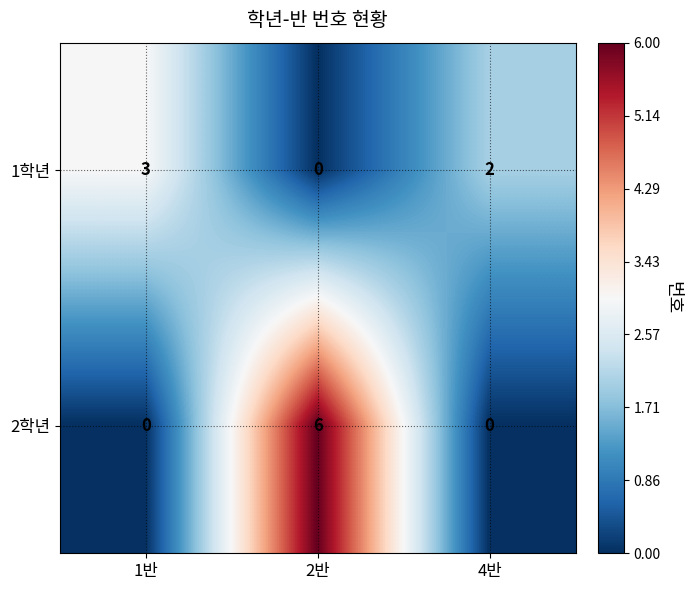

Between 1반 and 2반, which series saw the biggest shift?

2학년